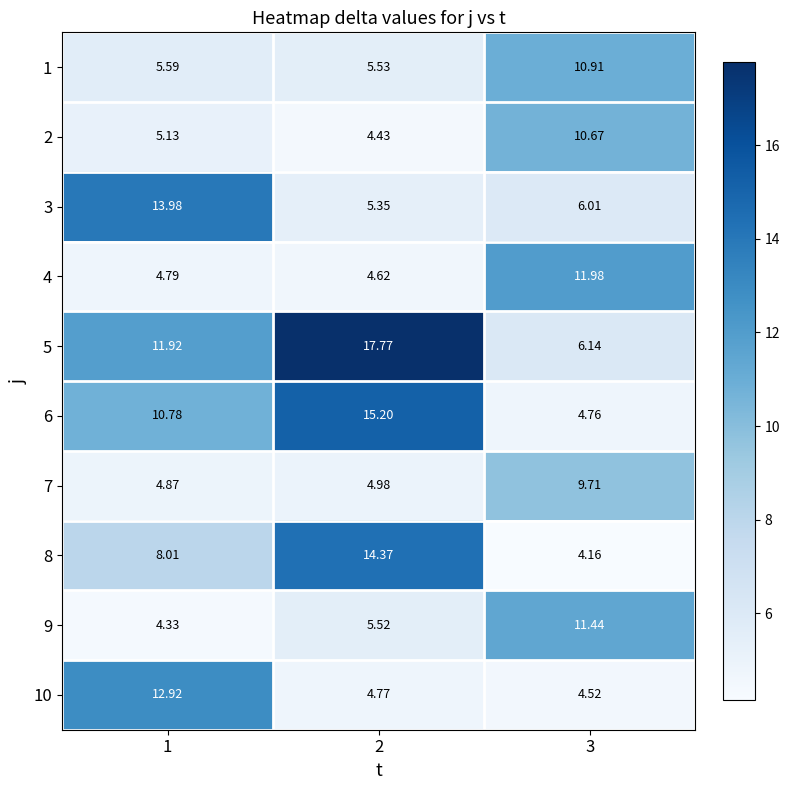

At 1, list the series in order from largest to smallest.

3, 10, 5, 6, 8, 1, 2, 7, 4, 9